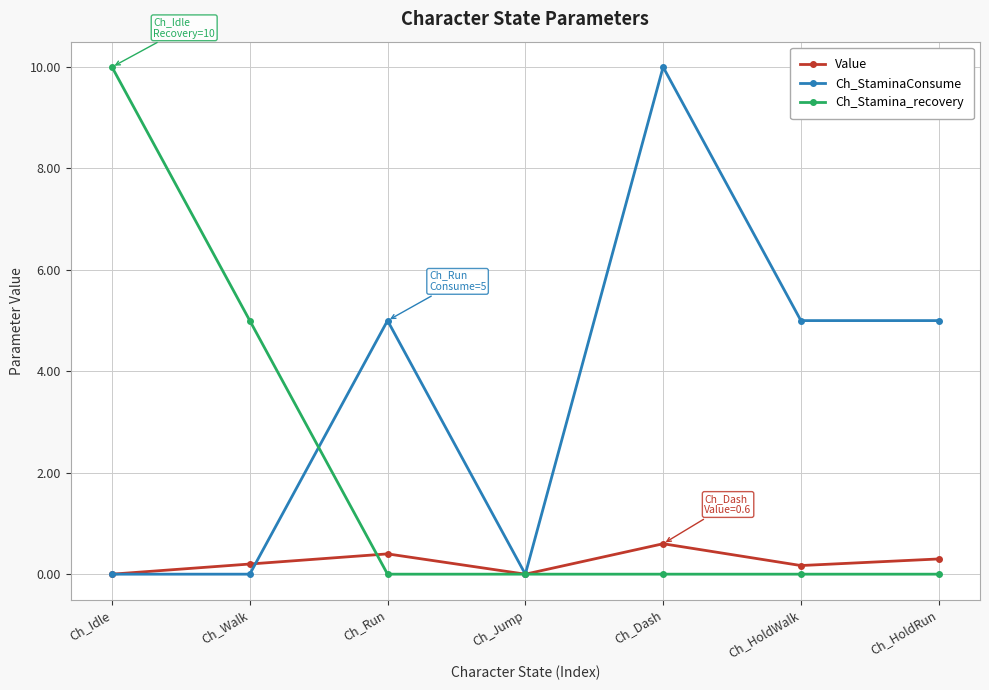

What is the label of the 1st point from the left?

Ch_Idle